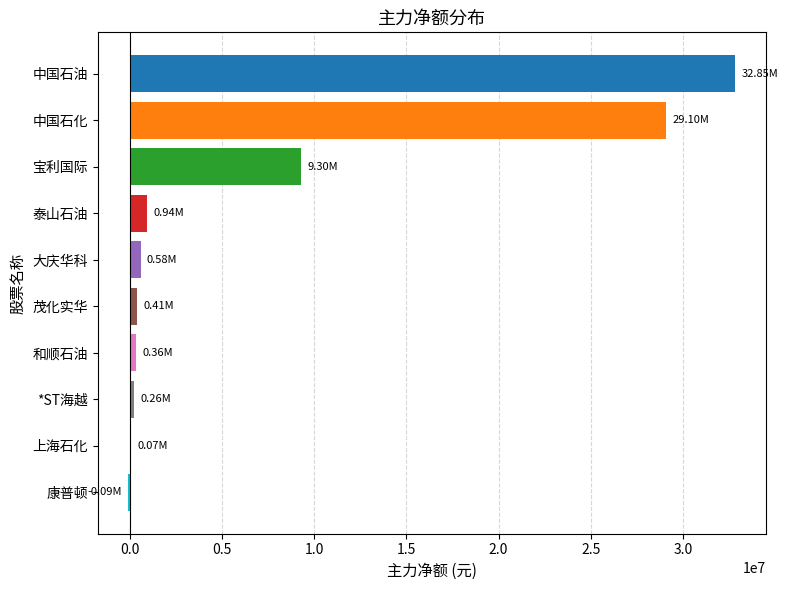

At which label is the value closest to 16380190?

宝利国际